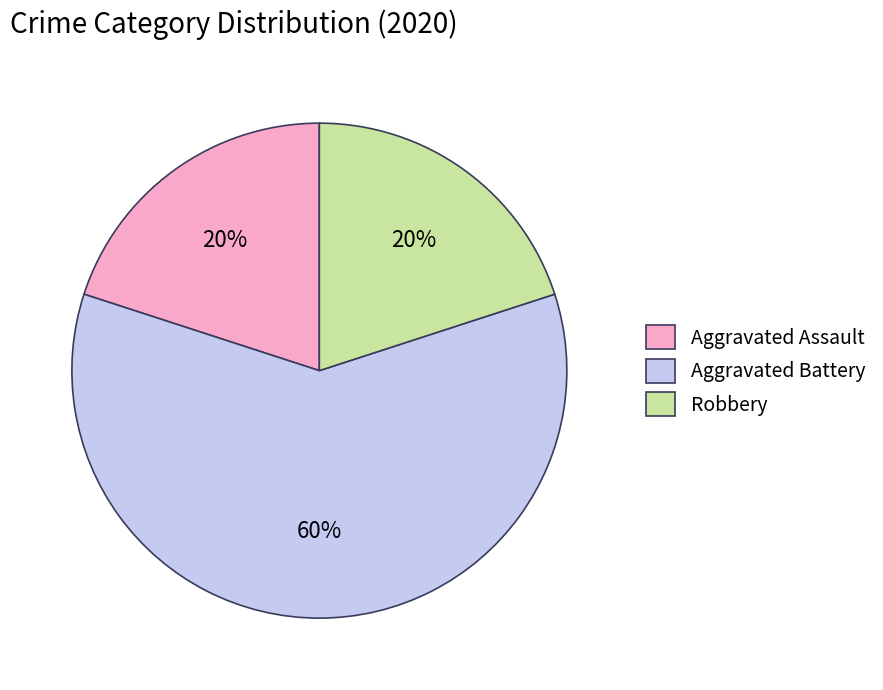

How many slices are in this pie chart?

3